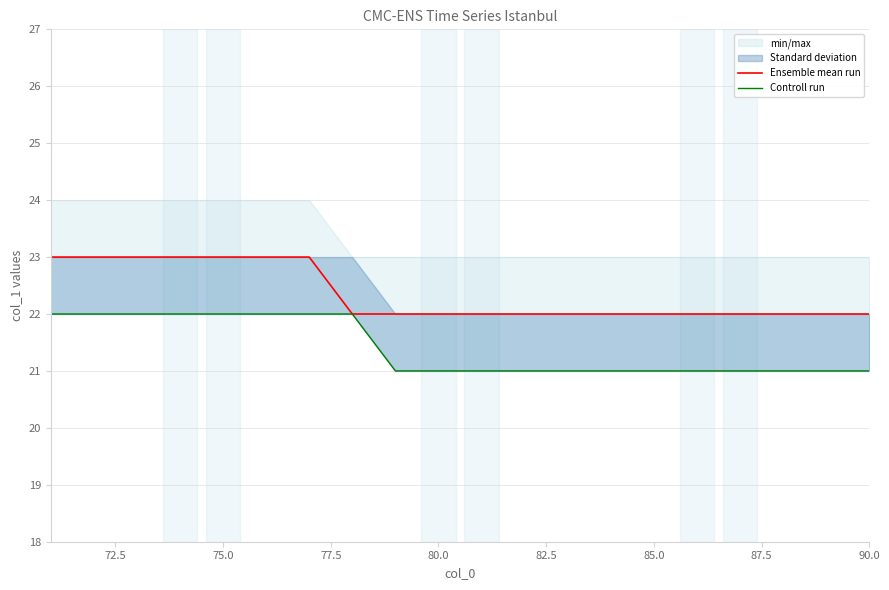

Does the chart display data point markers on the line(s)?

No